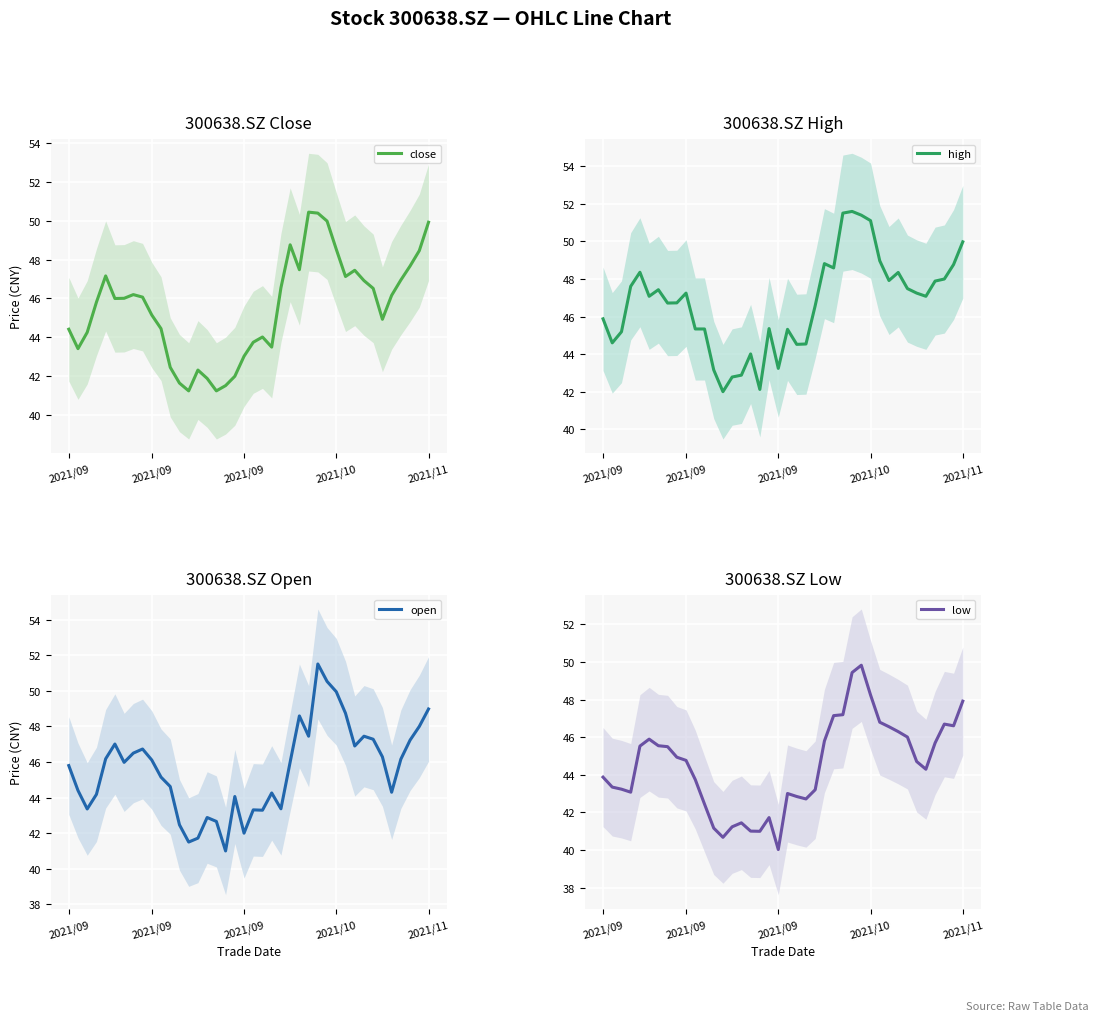

True or false: high has more than 0 interior local peaks.

True